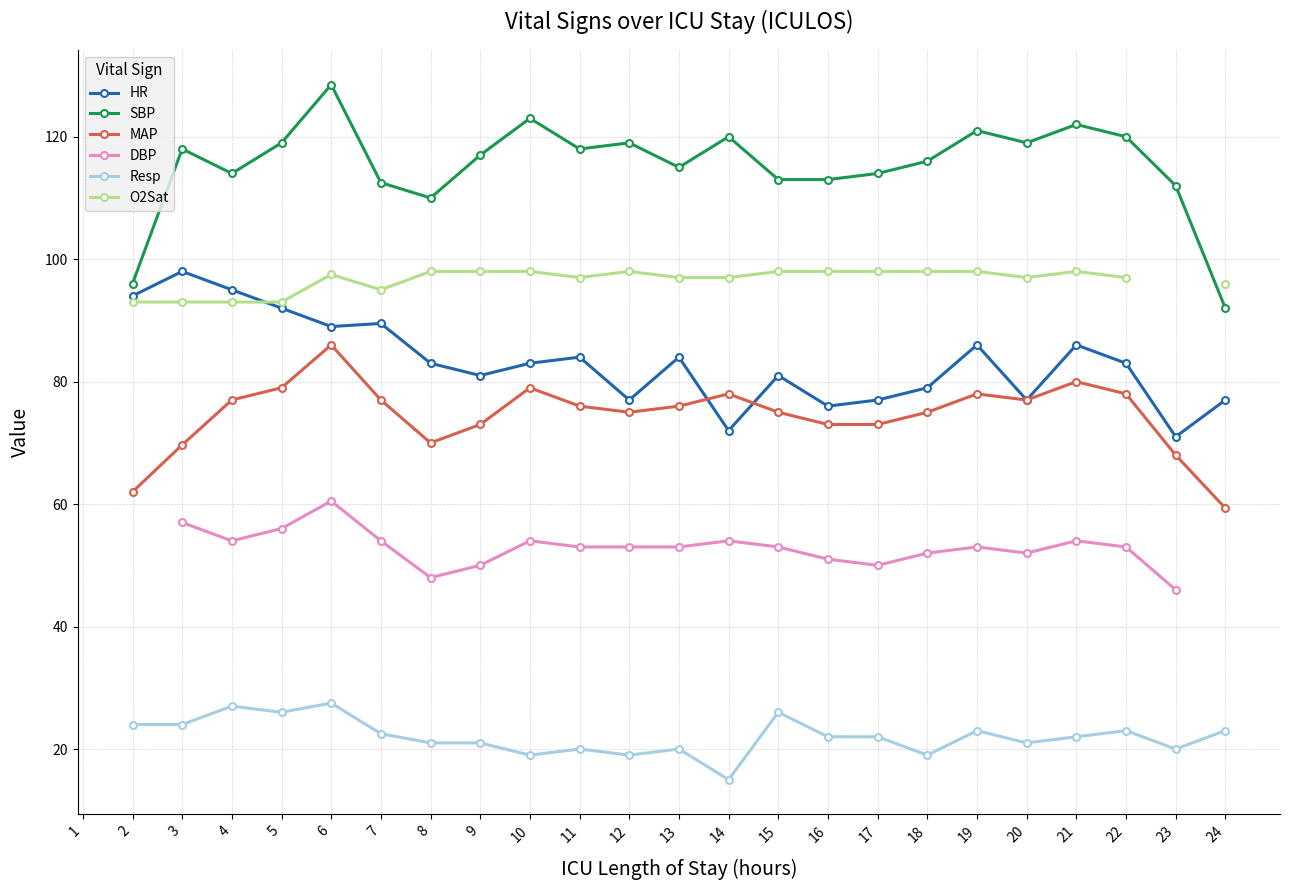

What is the sum of the HR values at 22 and 11?

167.0